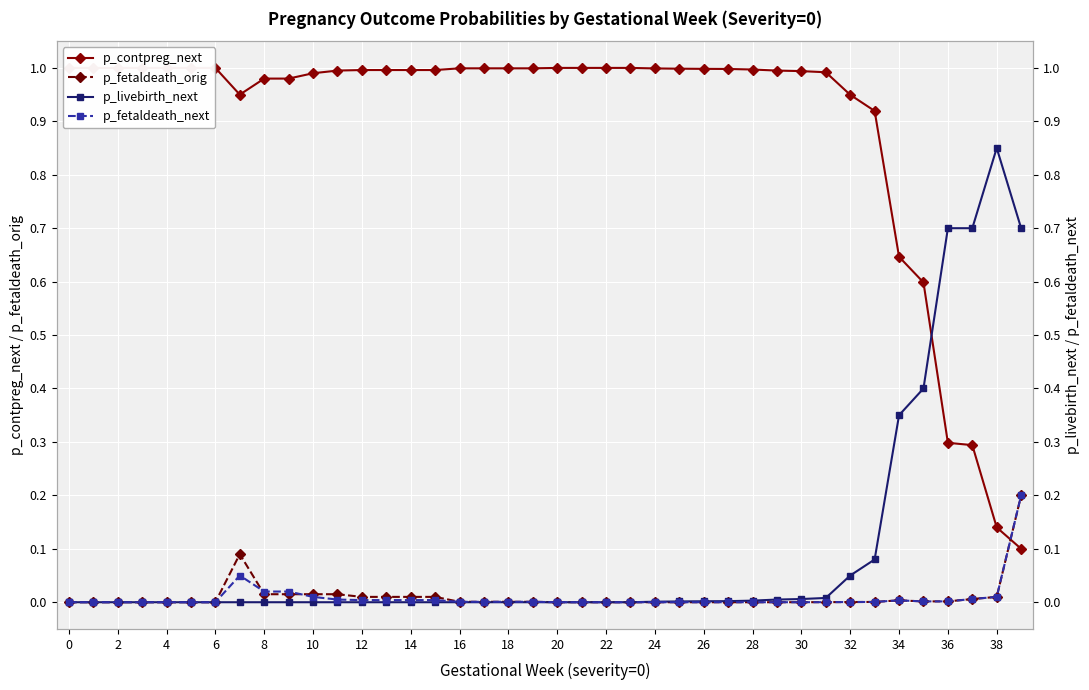

At which category is the sum across all series the highest?

39